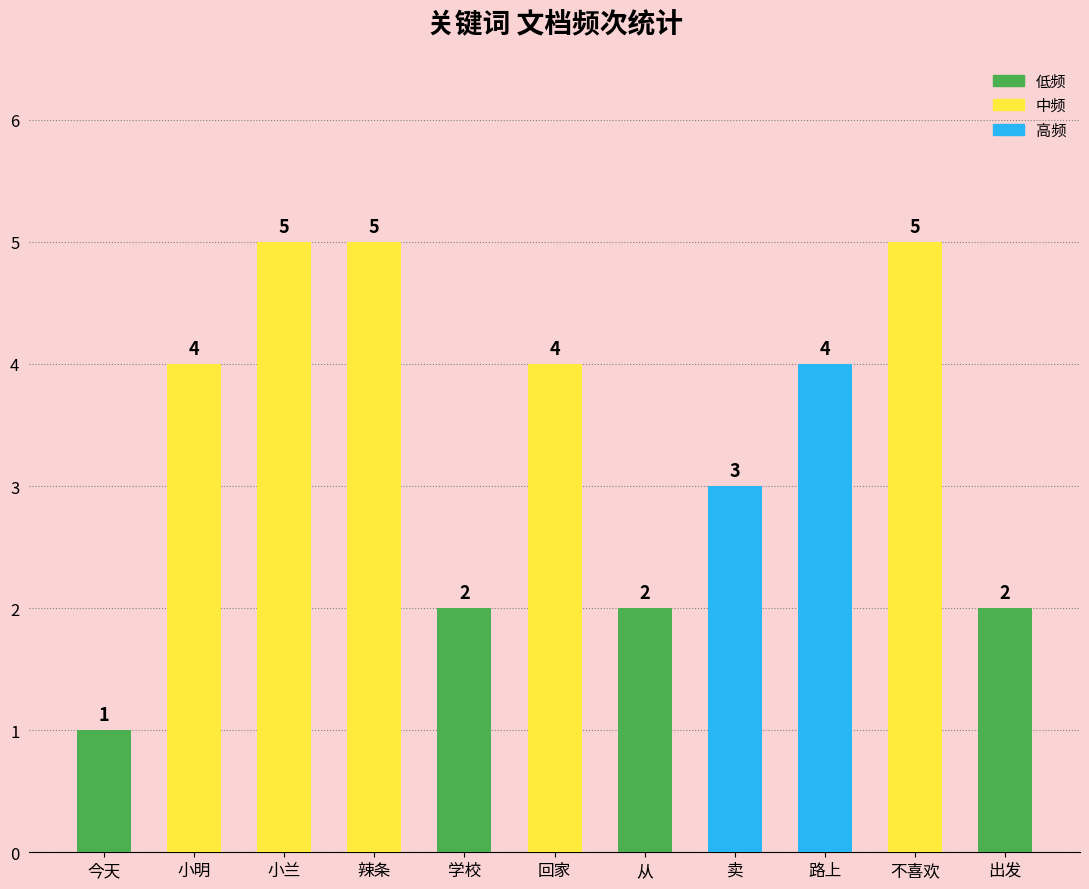

What is the maximum value shown in the chart?

5